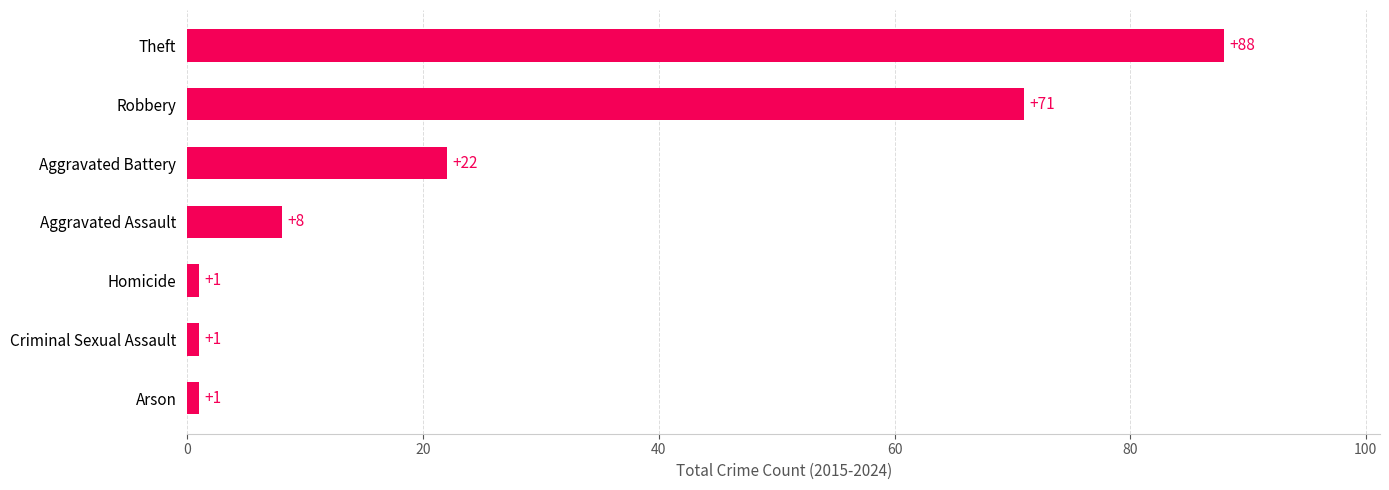

True or false: the data shows 126 at Theft.

False